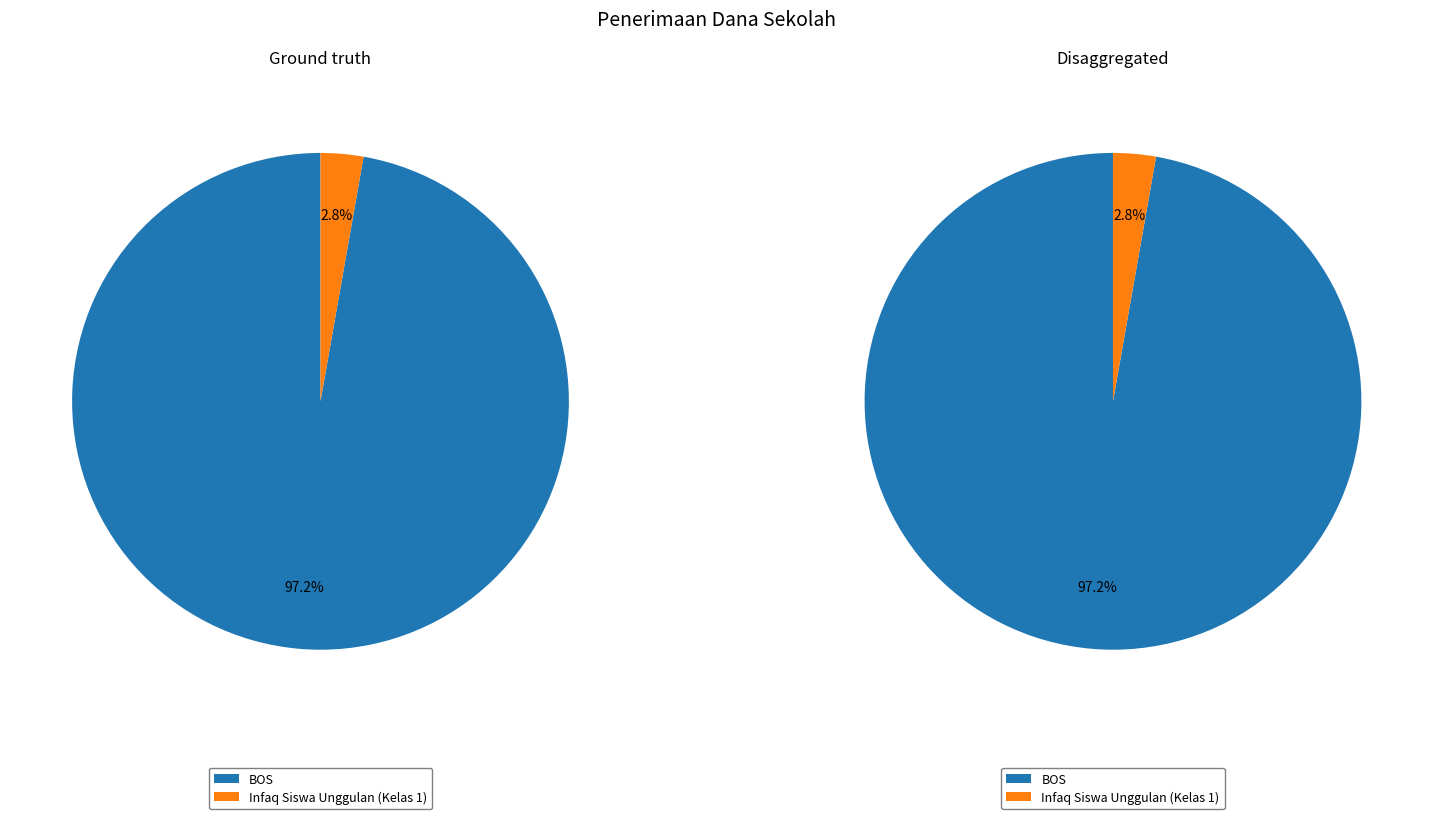

To the nearest percent, what is the combined percentage of BOS and Infaq Siswa Unggulan (Kelas 1)?

100%